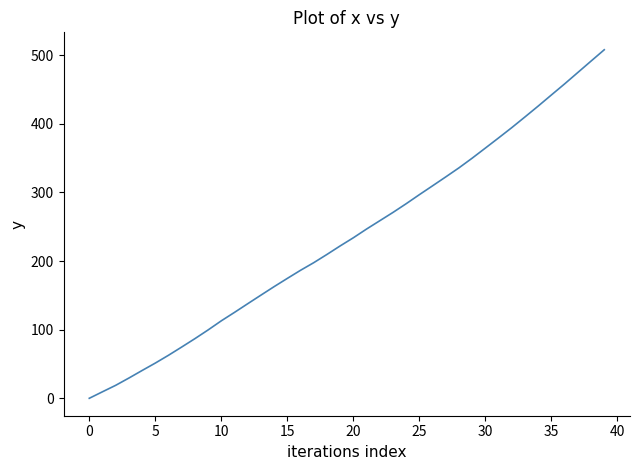

How many values are above zero?

39